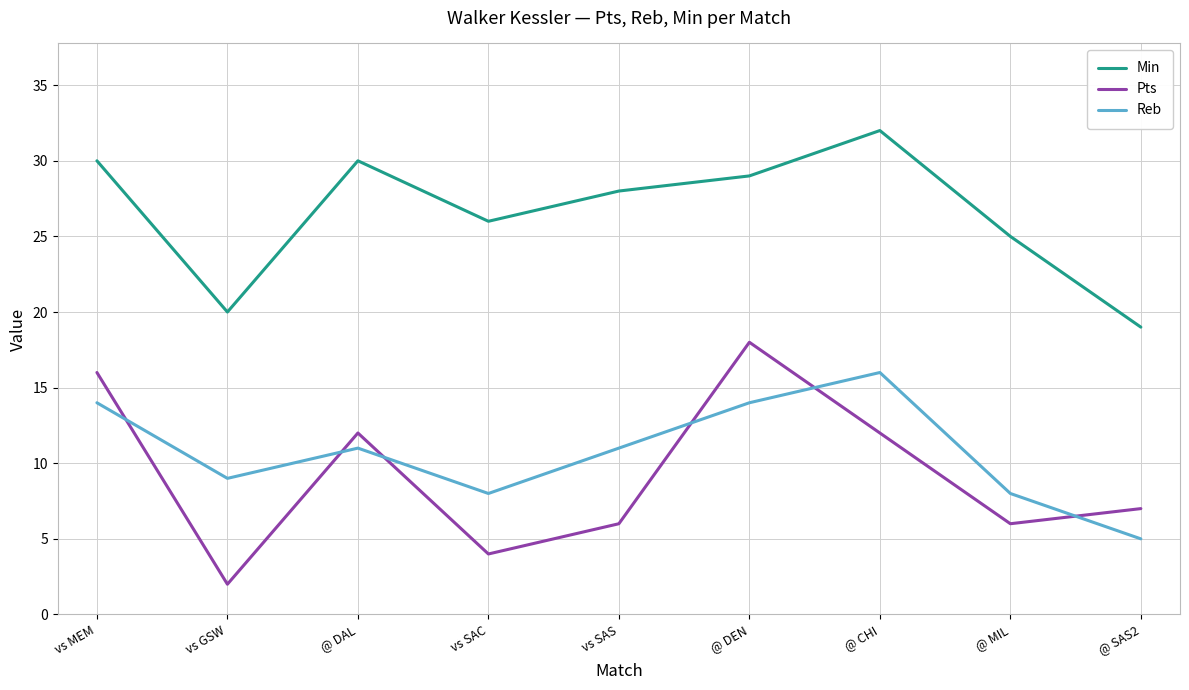

What position from the right is vs SAS?

5